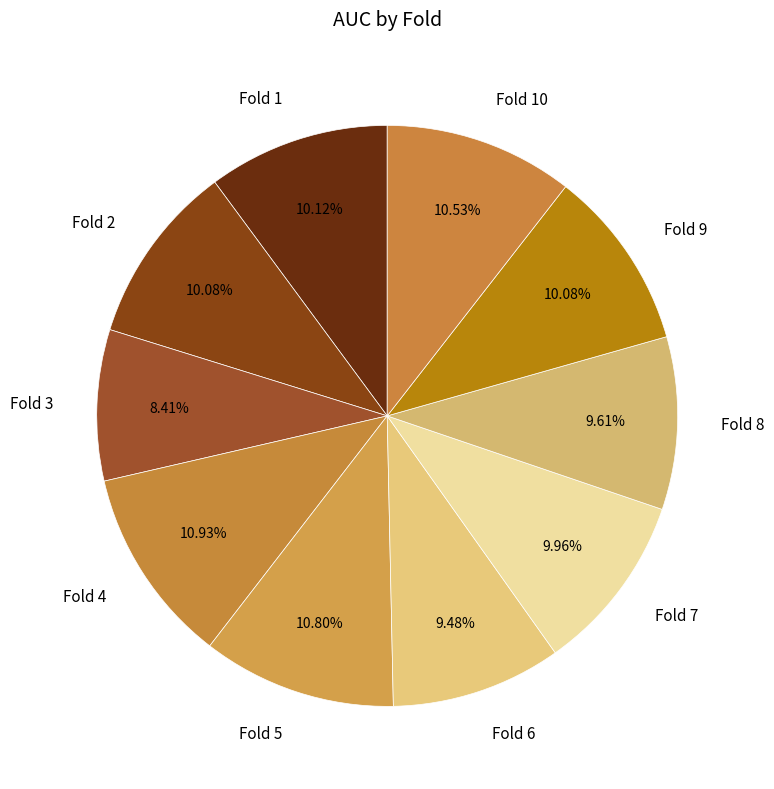

To the nearest percent, what is the difference between the Fold 3 and Fold 2 slice percentages?

2%